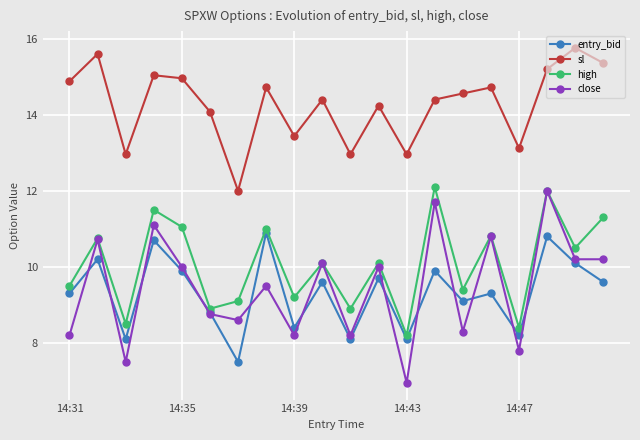

True or false: high and sl cross at least once.

False